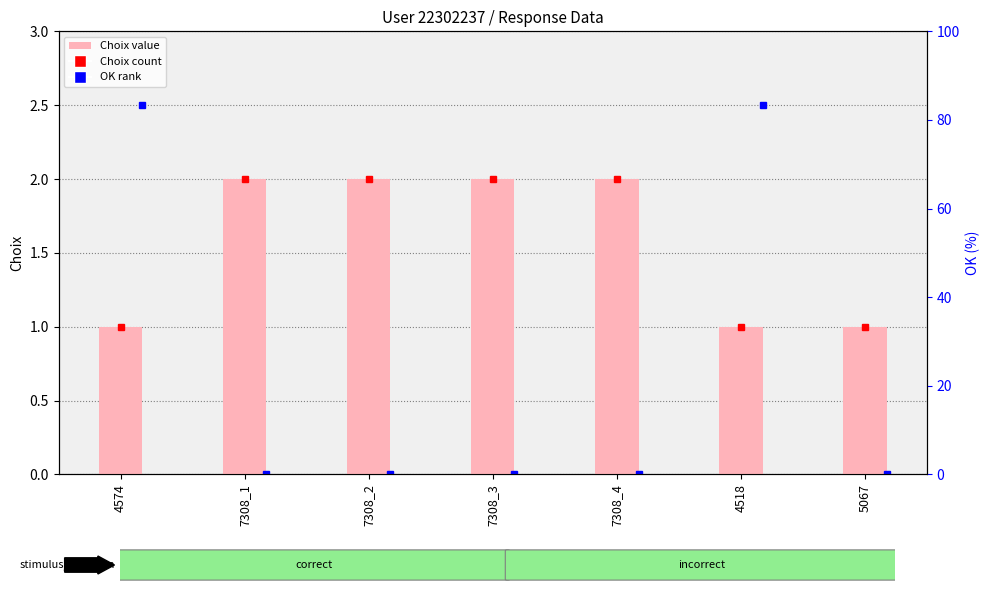

Read the value at 4518.

1